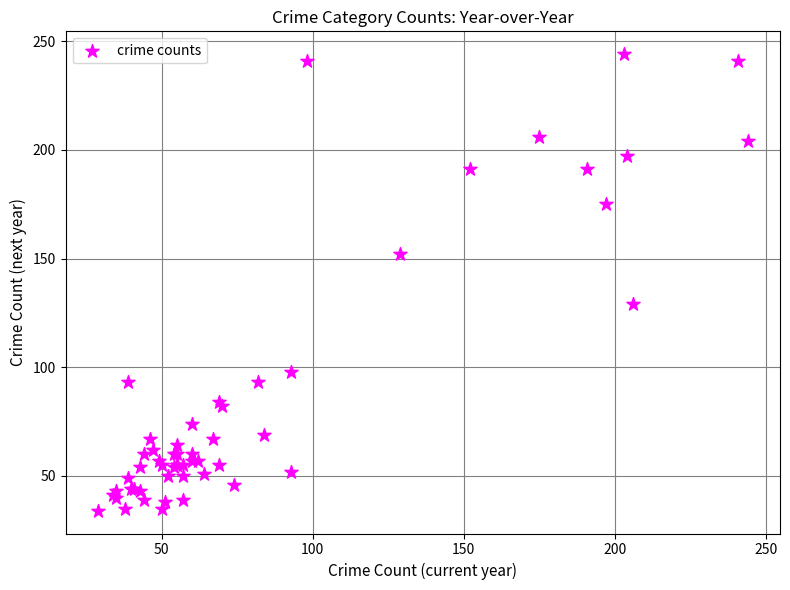

What Y value in the scatter plot is closest to 139?

129